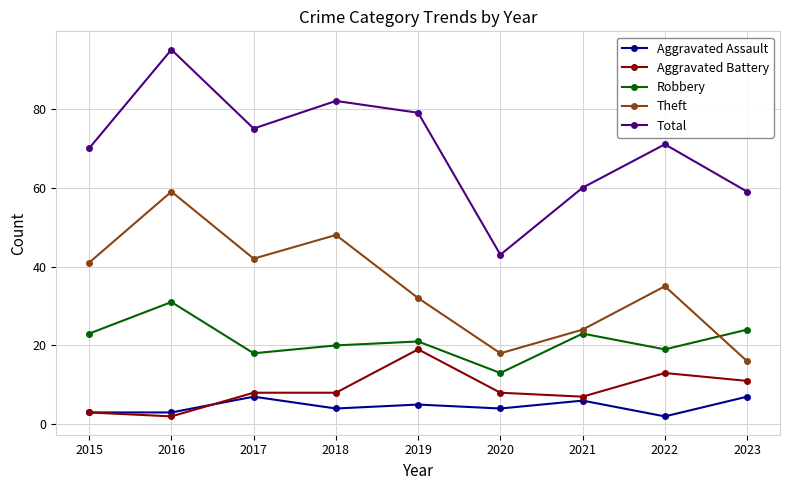

Which series has the largest range (max minus min)?

Total